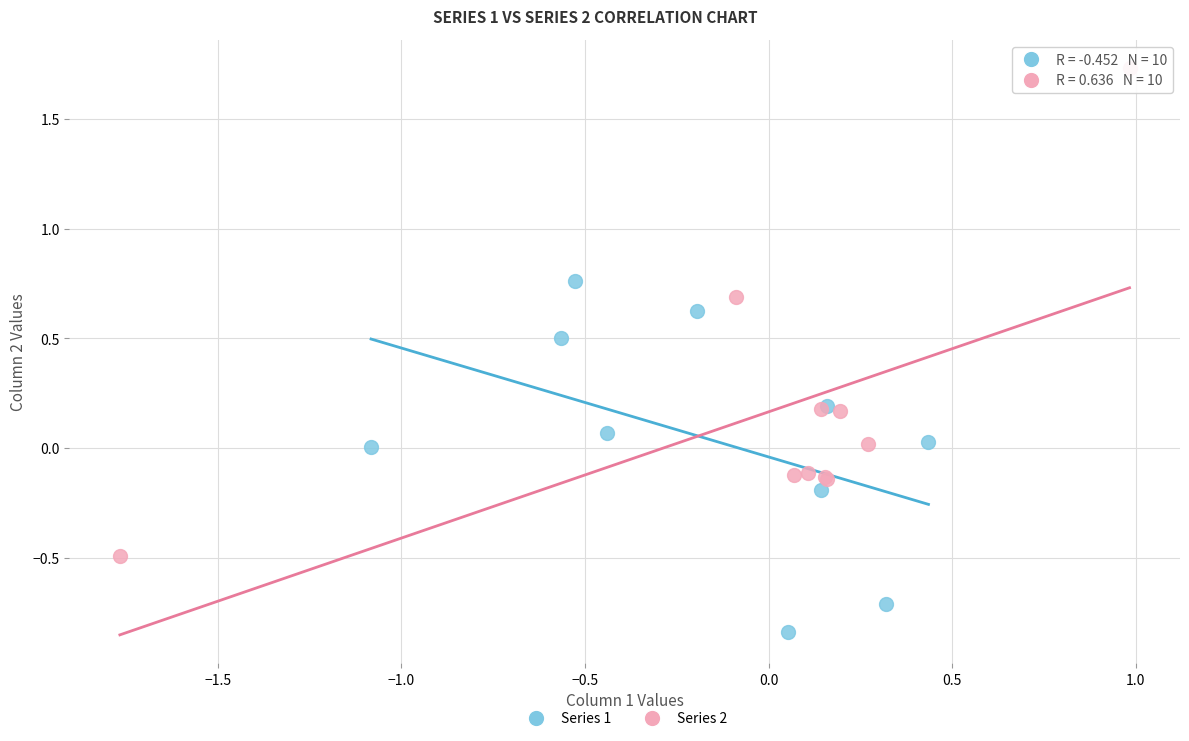

Which series reaches the minimum Y coordinate?

Series 1